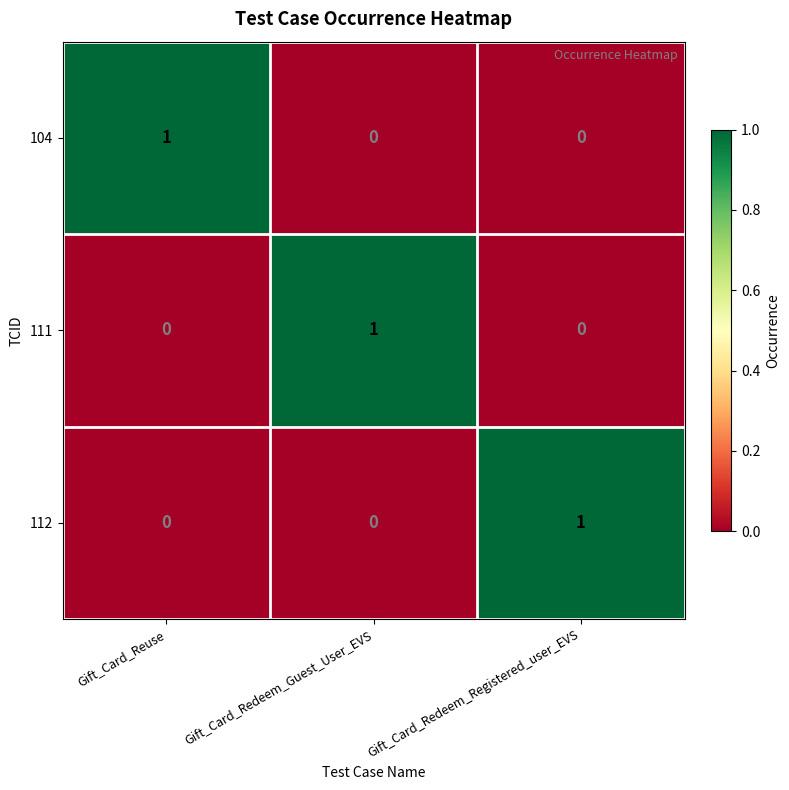

Reading left to right, list all the values displayed in this chart.

104: Gift_Card_Reuse=1	Gift_Card_Redeem_Guest_User_EVS=0	Gift_Card_Redeem_Registered_user_EVS=0
111: Gift_Card_Reuse=0	Gift_Card_Redeem_Guest_User_EVS=1	Gift_Card_Redeem_Registered_user_EVS=0
112: Gift_Card_Reuse=0	Gift_Card_Redeem_Guest_User_EVS=0	Gift_Card_Redeem_Registered_user_EVS=1